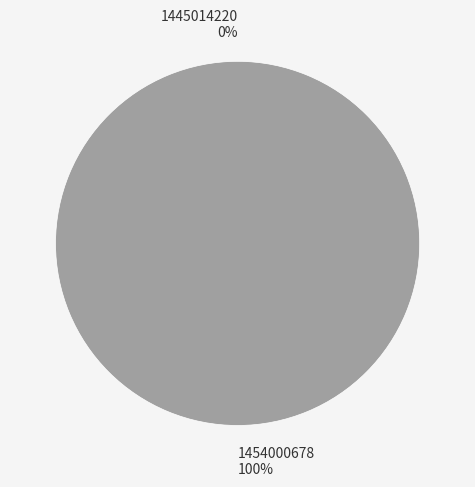

Count the number of slices in the pie.

2